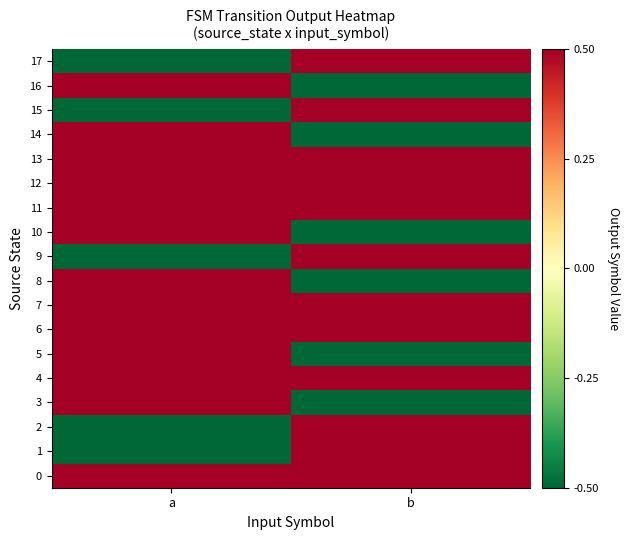

What is the greatest value displayed?

0.5